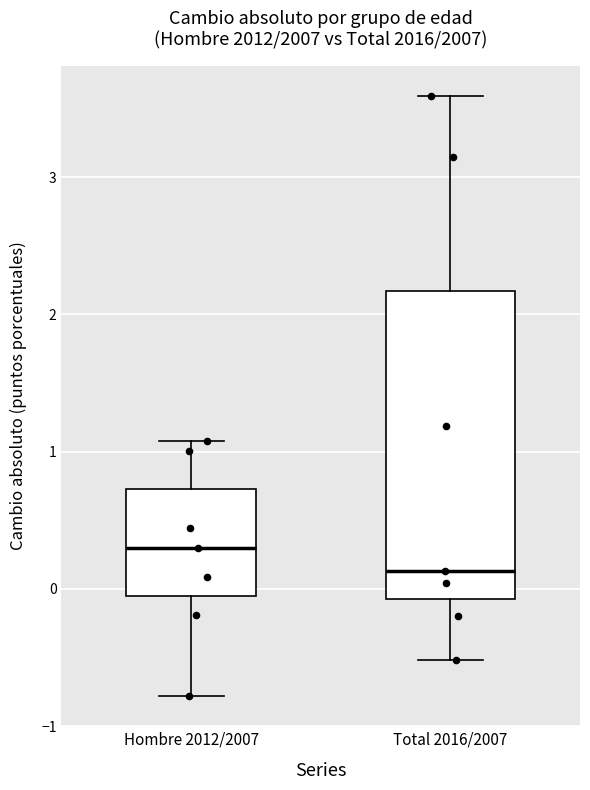

Which box's median line is the highest?

Hombre 2012/2007